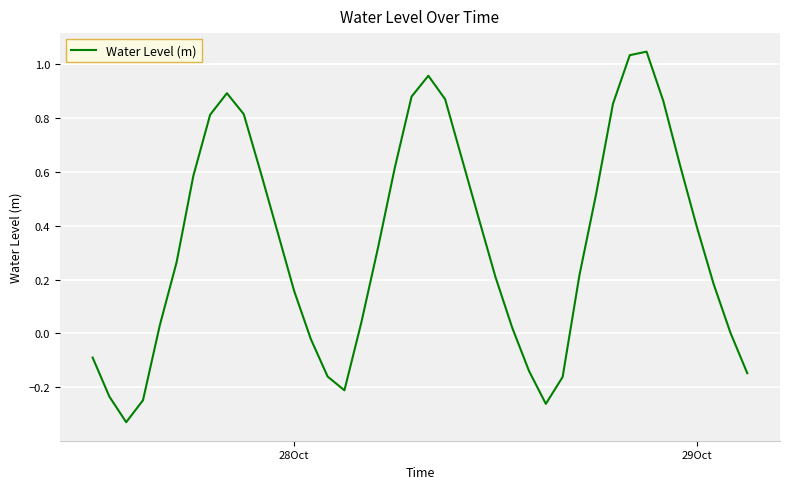

What is the difference between the maximum and minimum values?

1.4